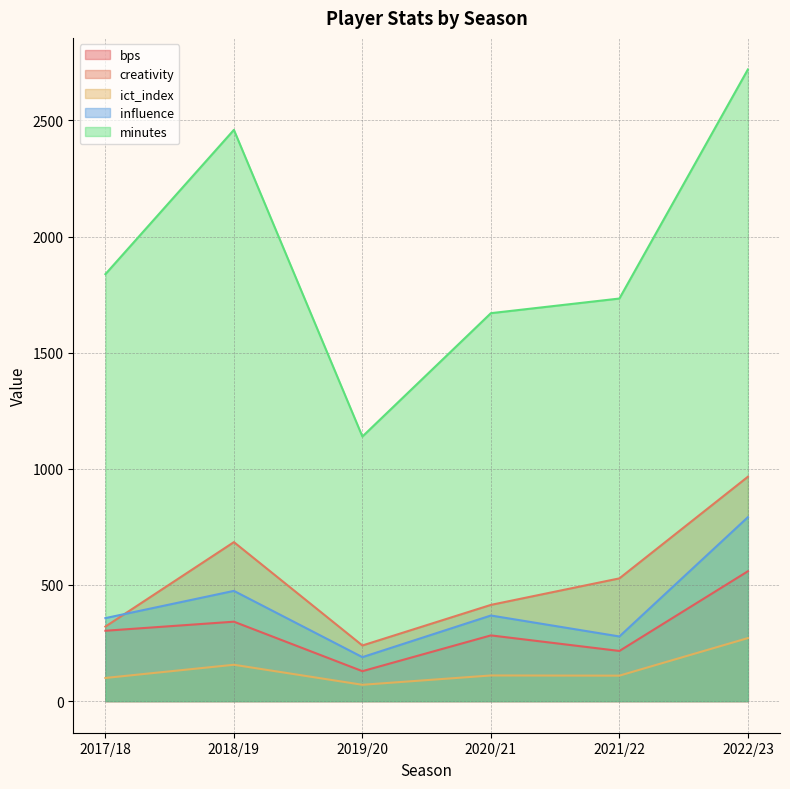

What is the approximate value of creativity at 2017/18?

320.9